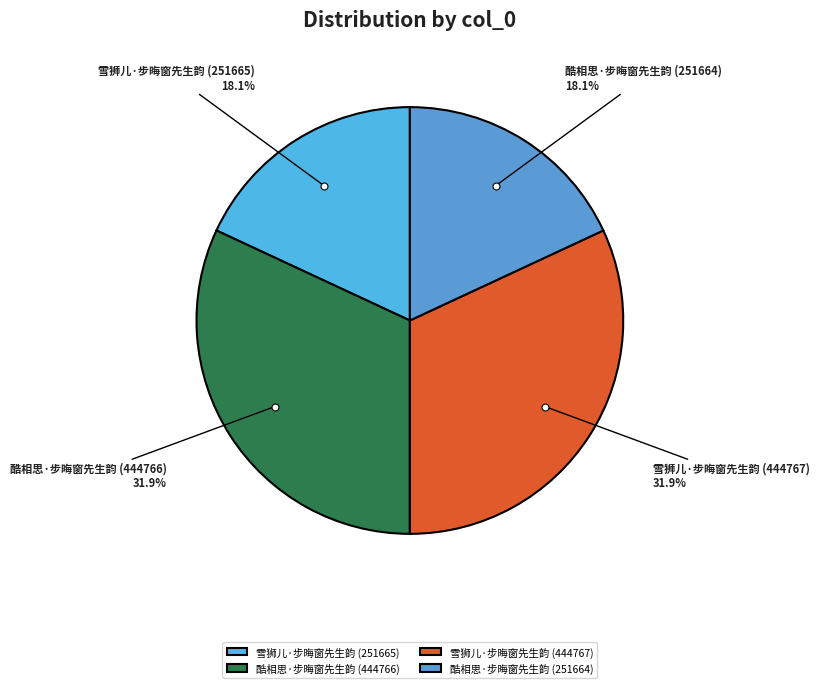

To the nearest percent, what is the combined percentage of 酷相思·步晦窗先生韵 (251664) and 酷相思·步晦窗先生韵 (444766)?

50%